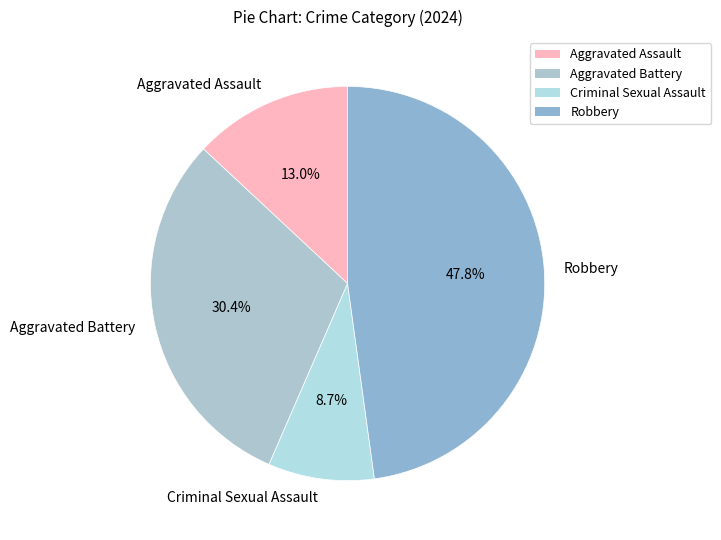

To the nearest percent, what is the difference between the largest and smallest slice percentages?

39%